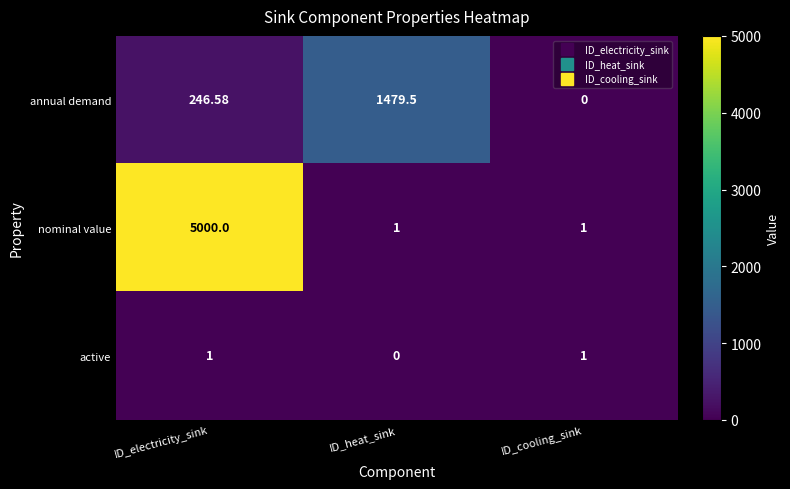

How many distinct data groups are displayed?

3